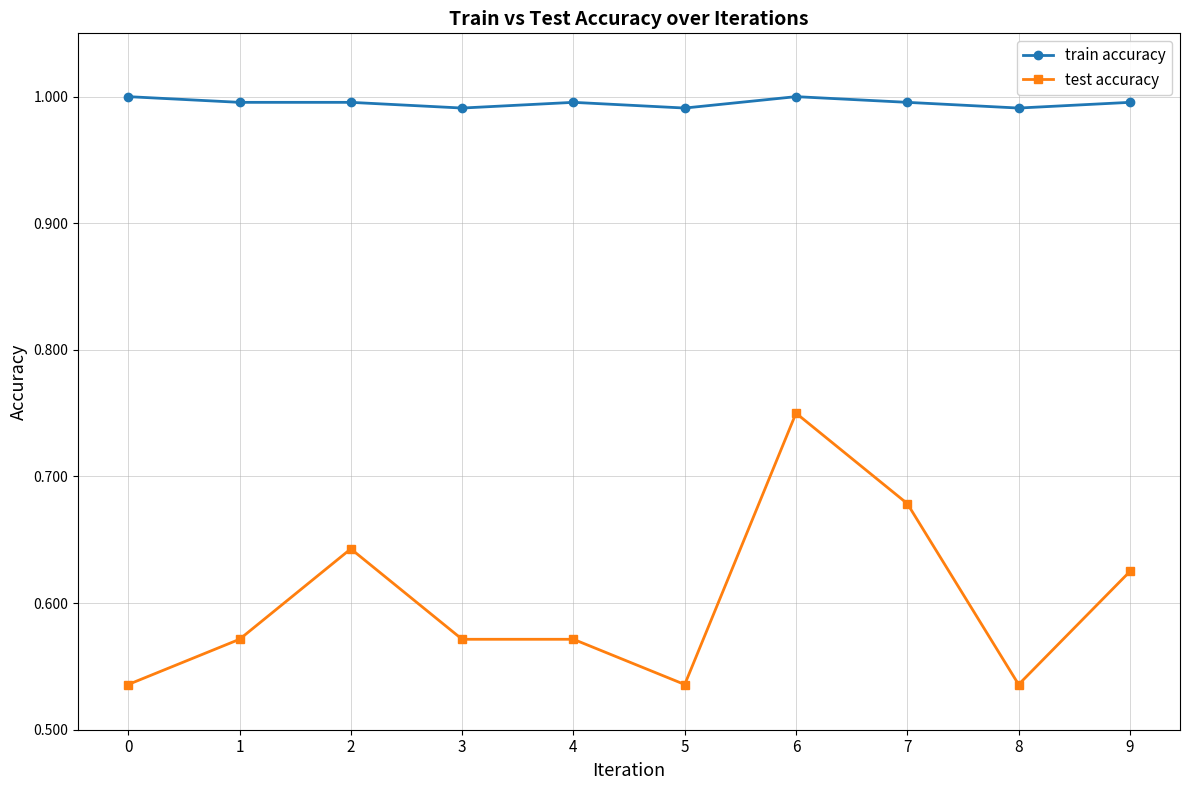

The value of test accuracy at 5 is 0.2. True or false?

False